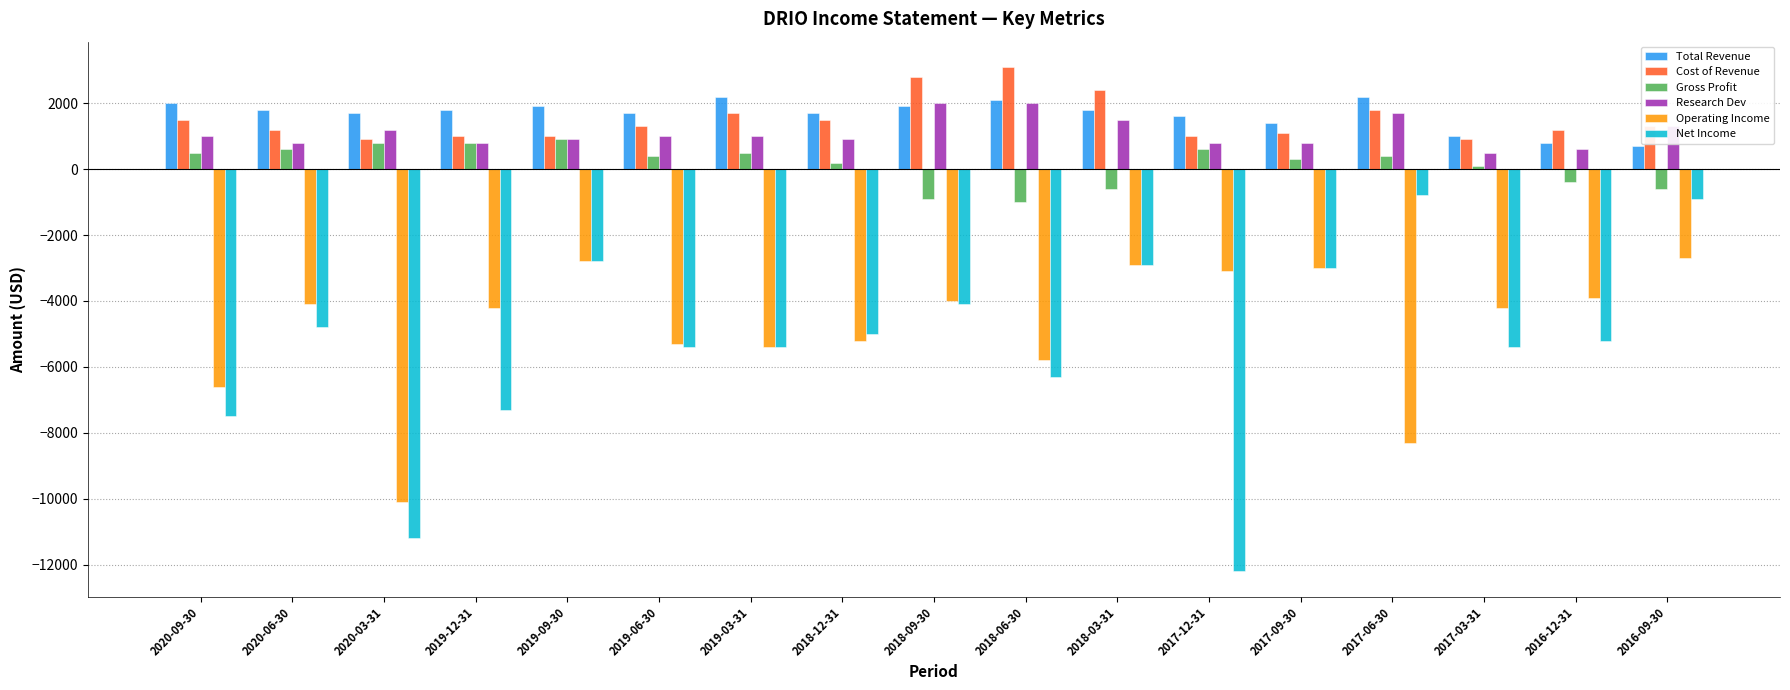

Read the Research Dev value at 2018-09-30, to the nearest 10.

2000